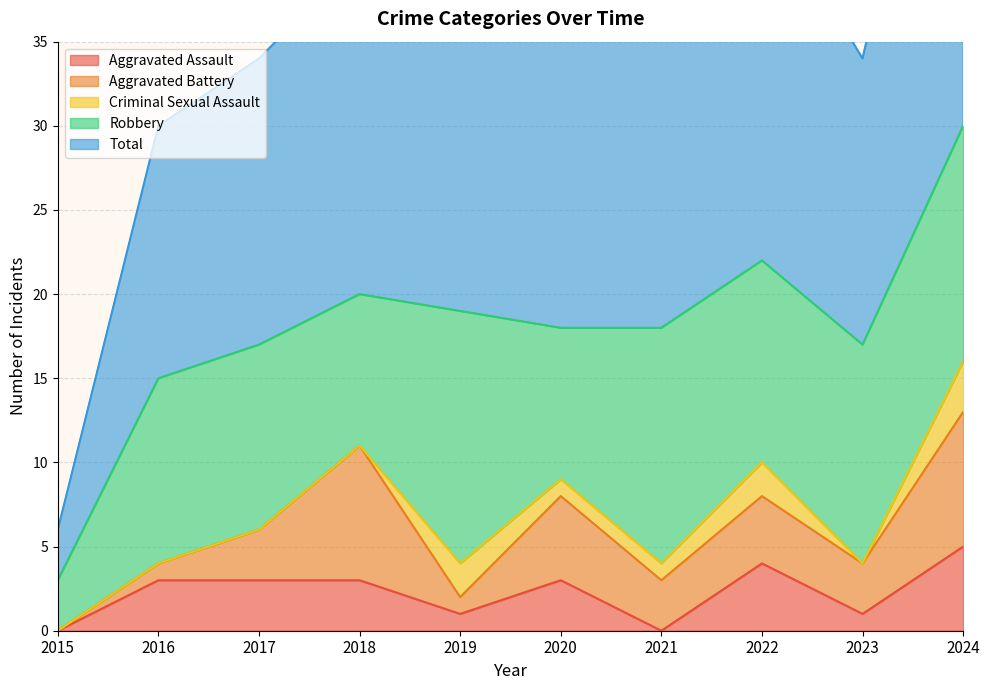

How many lines are shown in the chart?

5